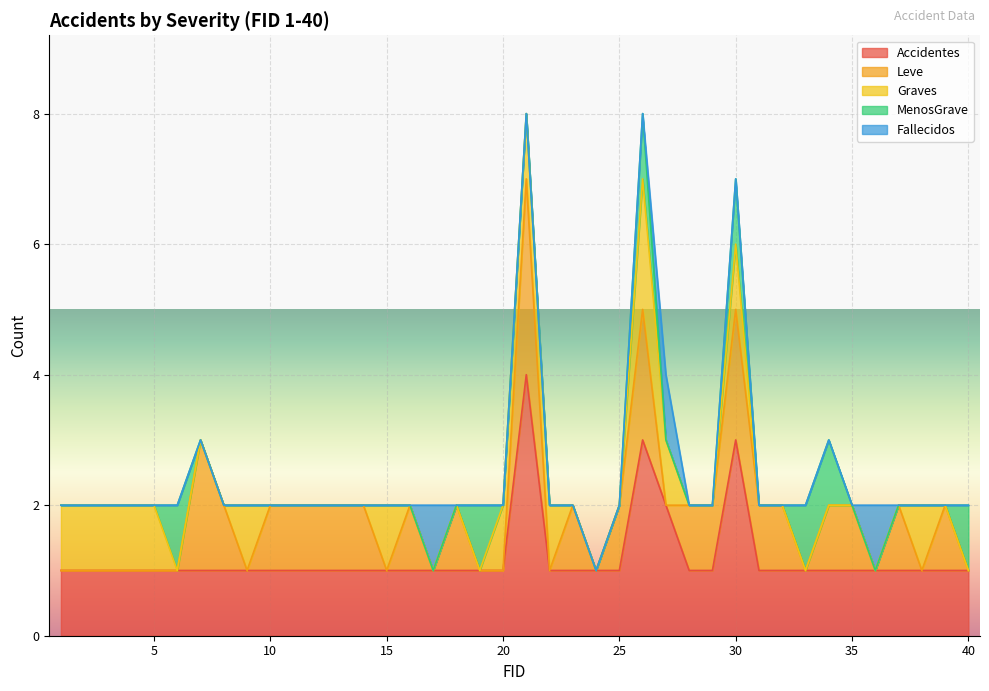

Which series has the widest spread of values?

Accidentes